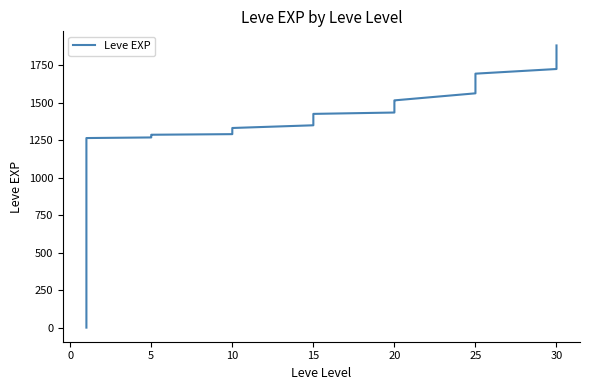

What is the difference between the maximum and minimum values?

1880